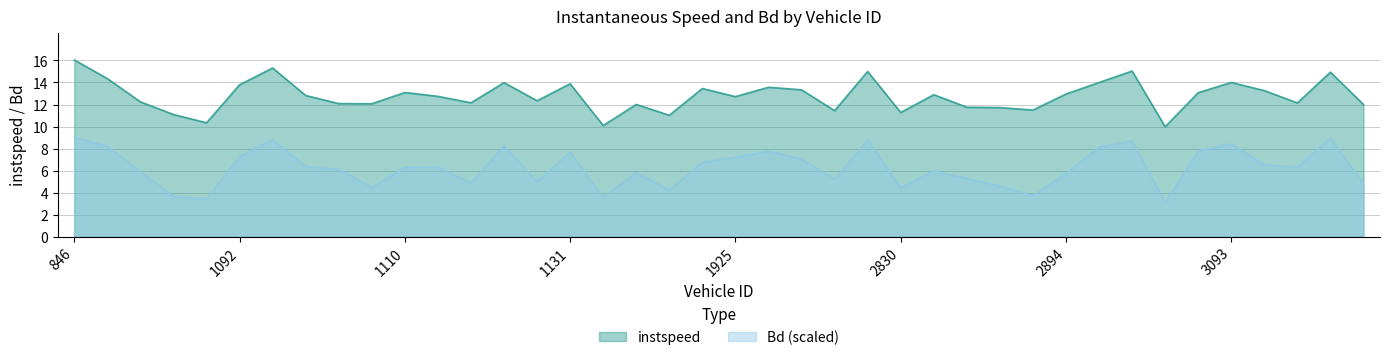

List the labels in order of instspeed value, largest first.

846, 1099, 3088, 1951, 3106, 1085, 3093, 3087, 1114, 1131, 1092, 1944, 1150, 1948, 3095, 1110, 3090, 2894, 2845, 1107, 1111, 1925, 1115, 1089, 1113, 3096, 1108, 1109, 1143, 3110, 2849, 2863, 2868, 1949, 2830, 1090, 1144, 1091, 1137, 3089